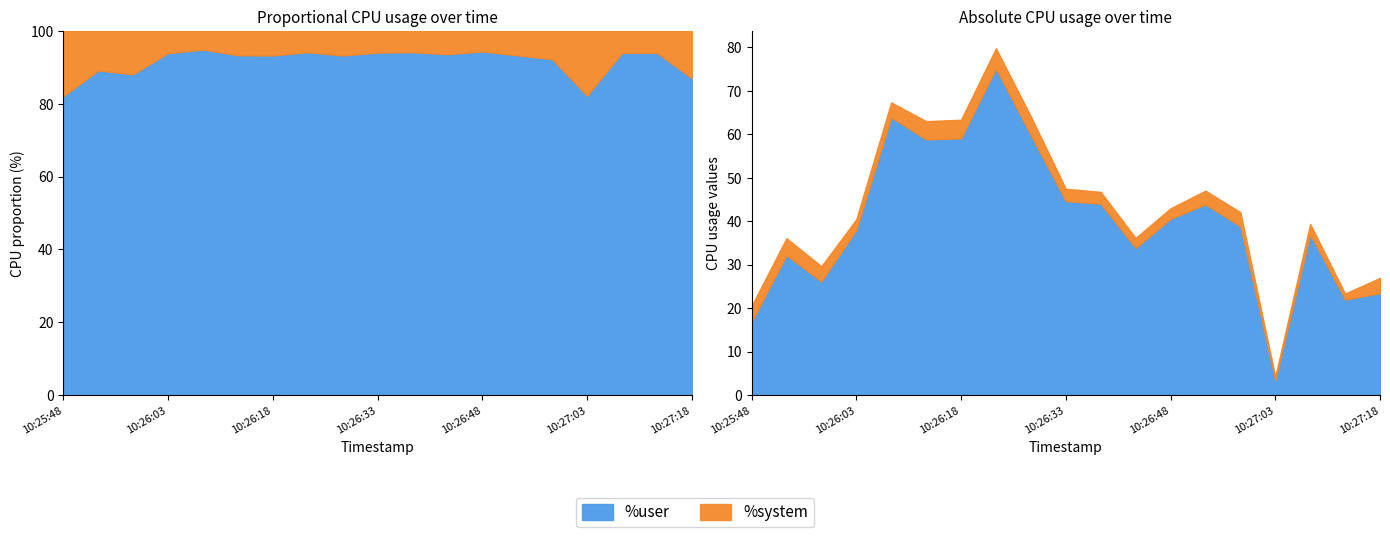

What is the difference between the maximum and minimum values in the %system series?

3.9